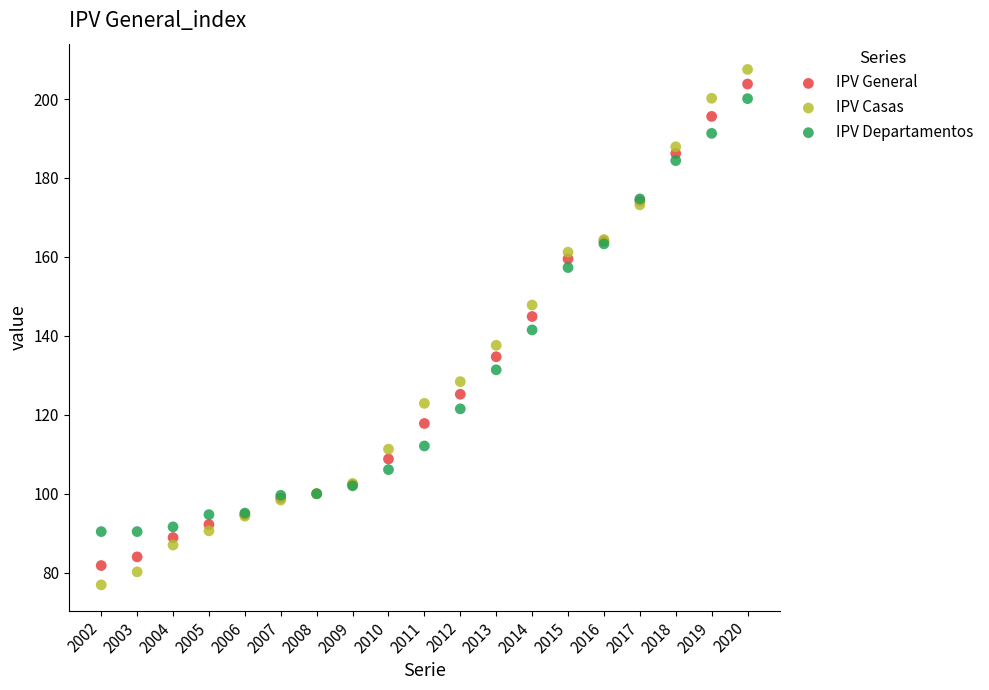

What is the X range (max minus min) for the scatter plot?

18.0